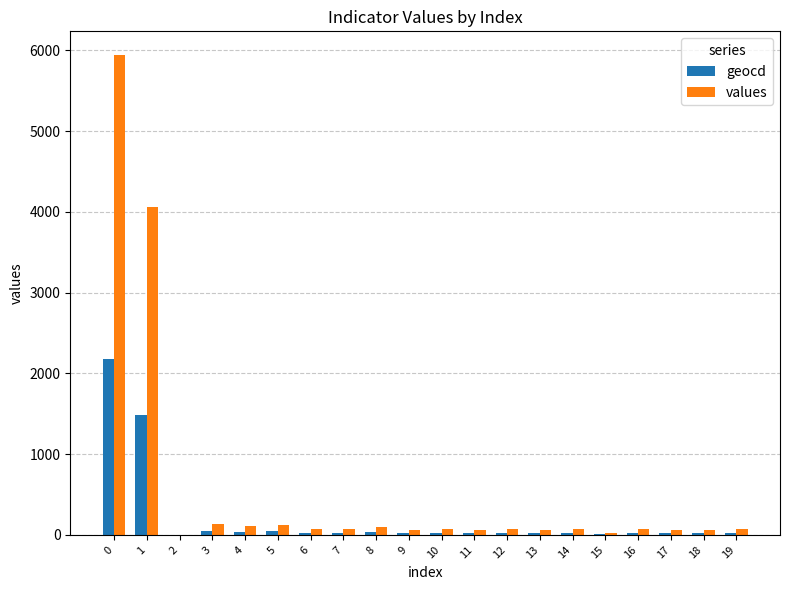

What is the maximum value shown in the chart?

5937